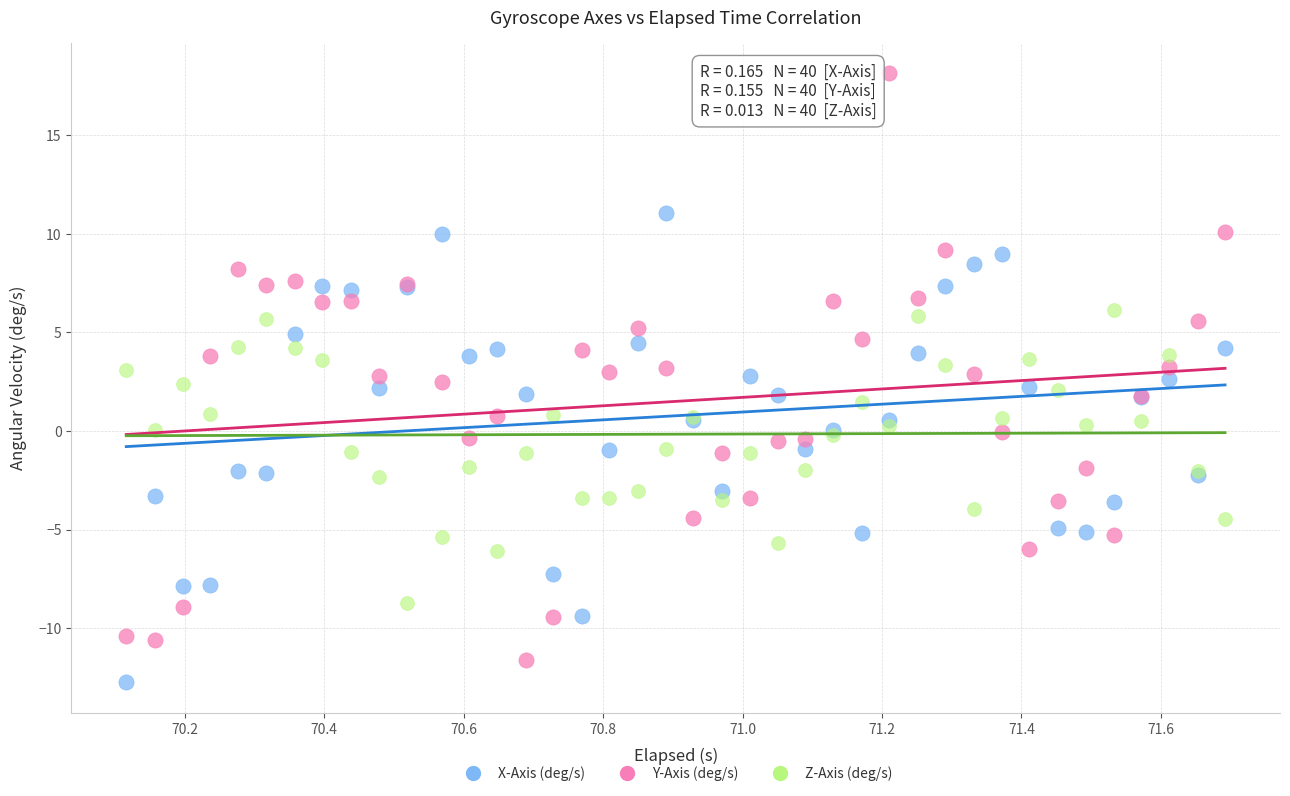

Which series reaches the maximum Y coordinate?

Y-Axis (deg/s)